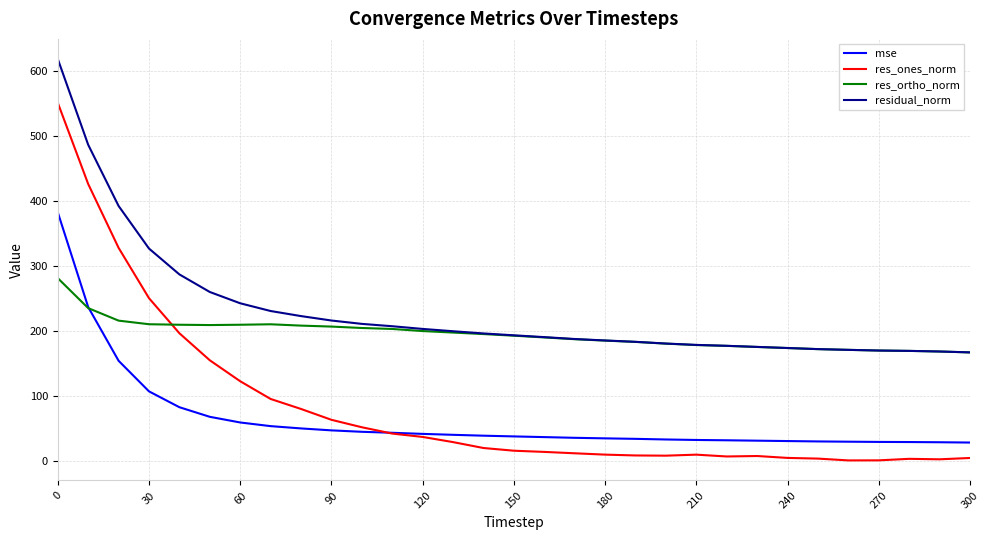

What are all the series names shown in the legend?

mse, res_ones_norm, res_ortho_norm, residual_norm